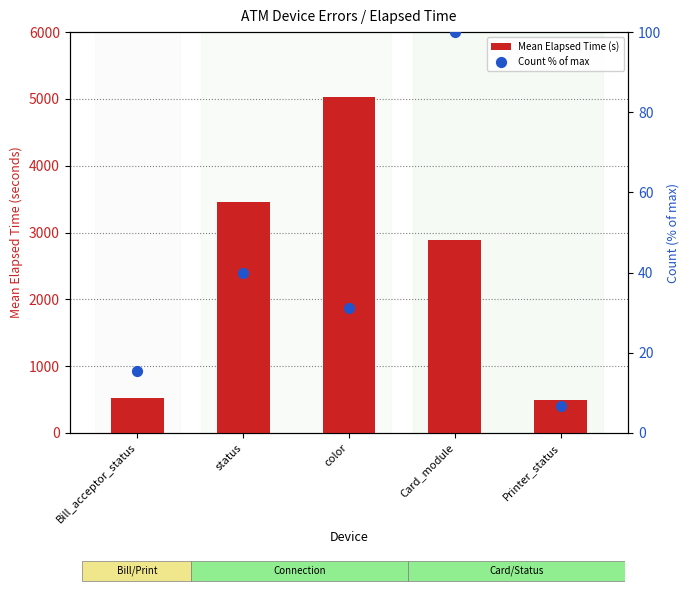

Which series has the largest total across all categories?

Mean Elapsed Time (s)